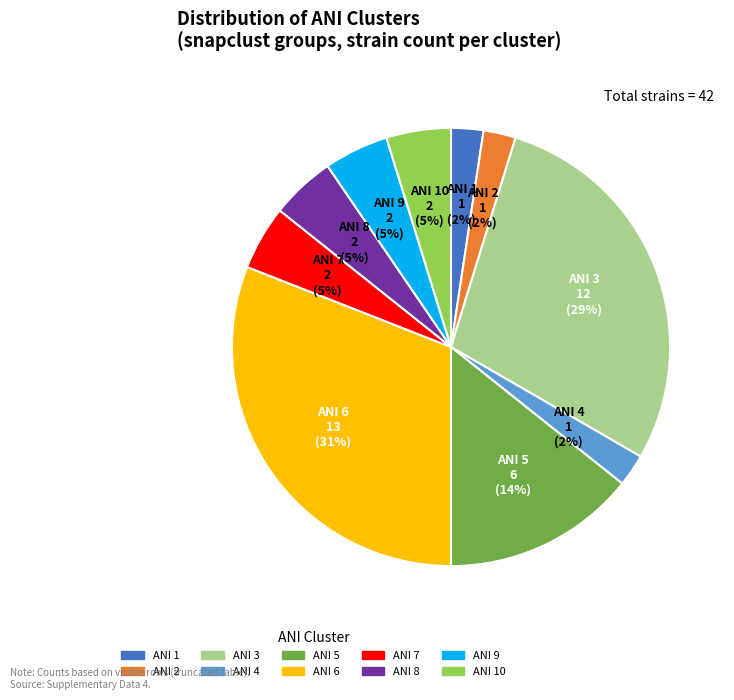

Is the sum of ANI 2 and ANI 10 greater than half?

No